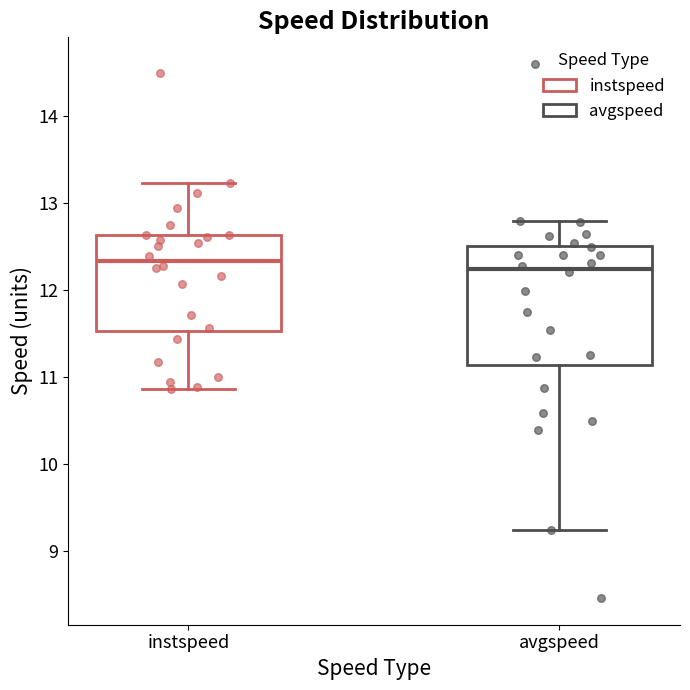

Where does the lower whisker of the box for instspeed end on the y-axis? The values are not printed on the chart, so give them approximately, as read against the axis.

10.9